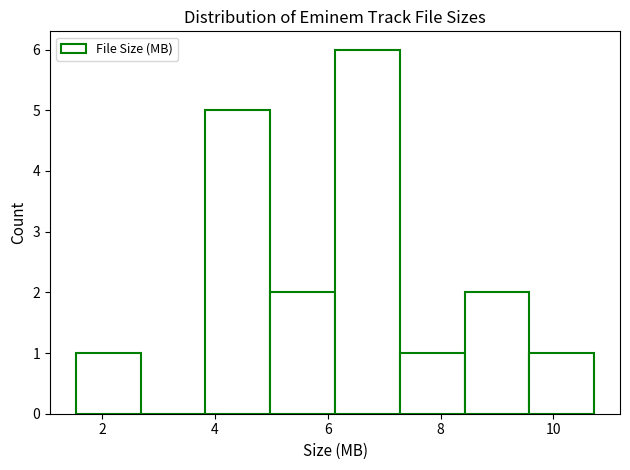

How tall is the bar that spans 5.0 to 6.2 on the x-axis? Neither the bar edges nor the heights are printed on the chart, so give them approximately, as read against the axes.

2